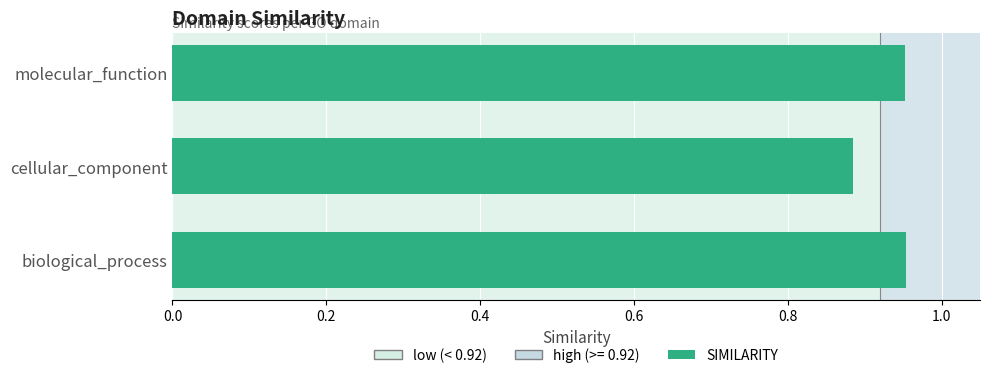

What is the sum of the values at molecular_function and biological_process?

1.9